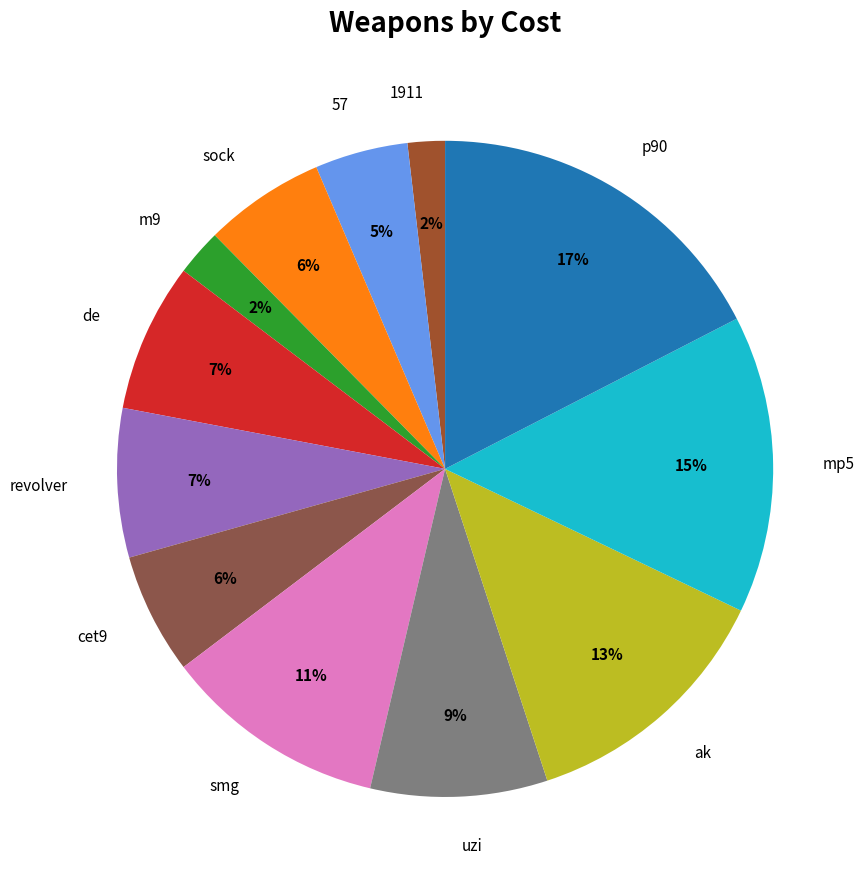

The smg slice represents 4% of the pie. True or false?

False